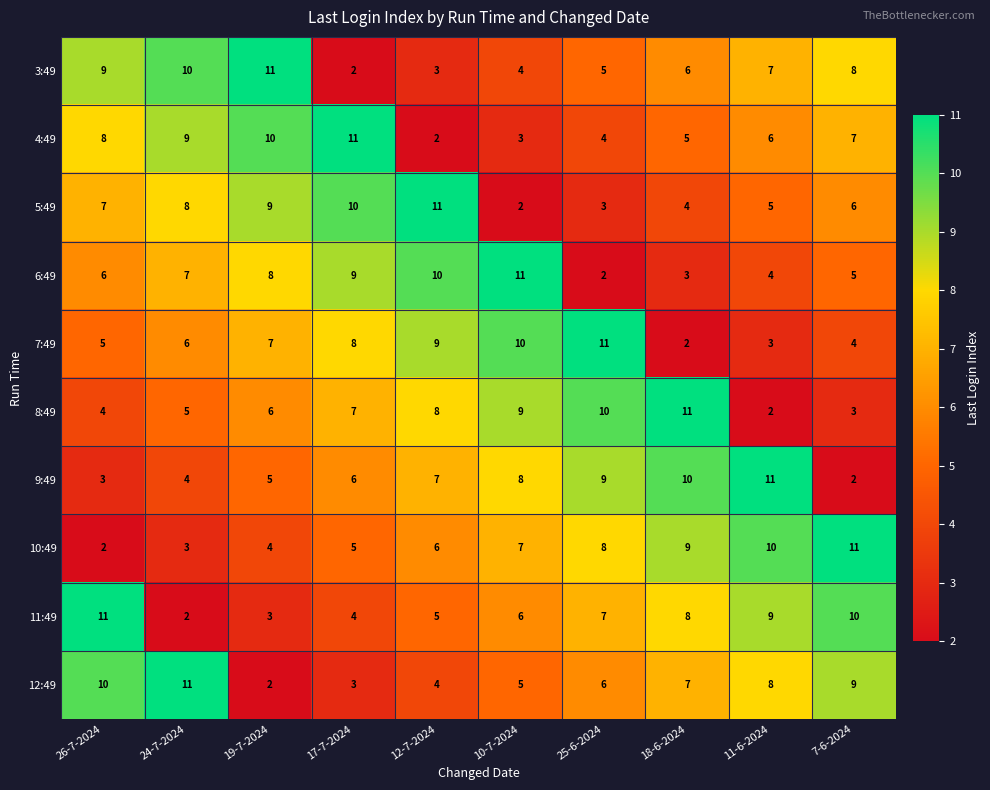

How many data points in 12:49 are less than 7?

5